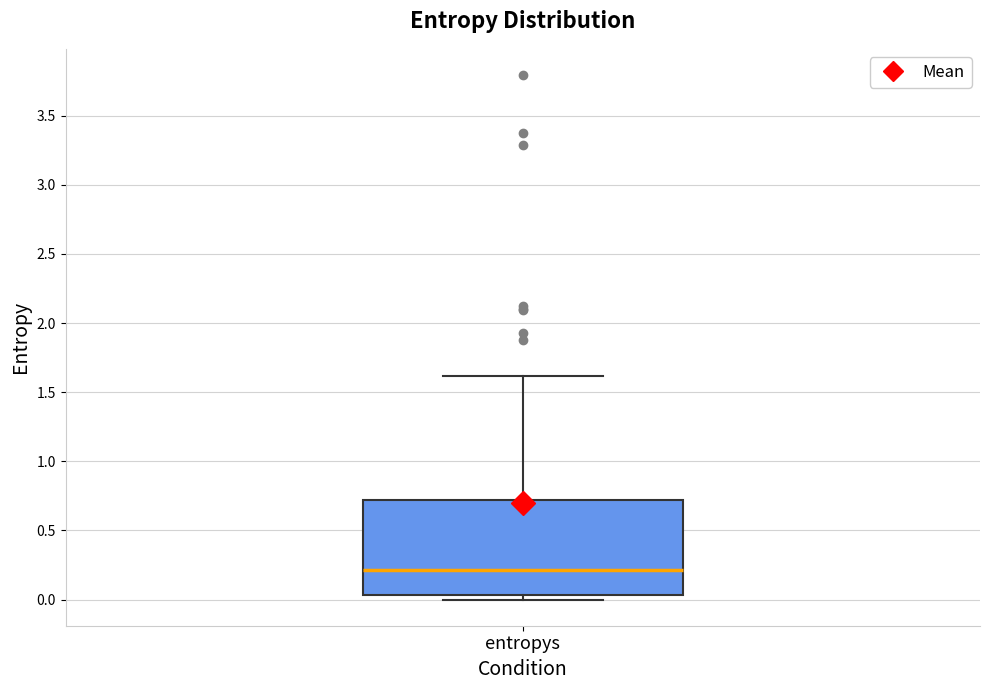

Read this box plot against the y-axis: the position of the median line, the range covered by the box, and the ends of both whiskers. The values are not printed on the chart, so give them approximately, as read against the axis.

median 0.20, box 0.05 to 0.70, whiskers 0.00 to 1.60